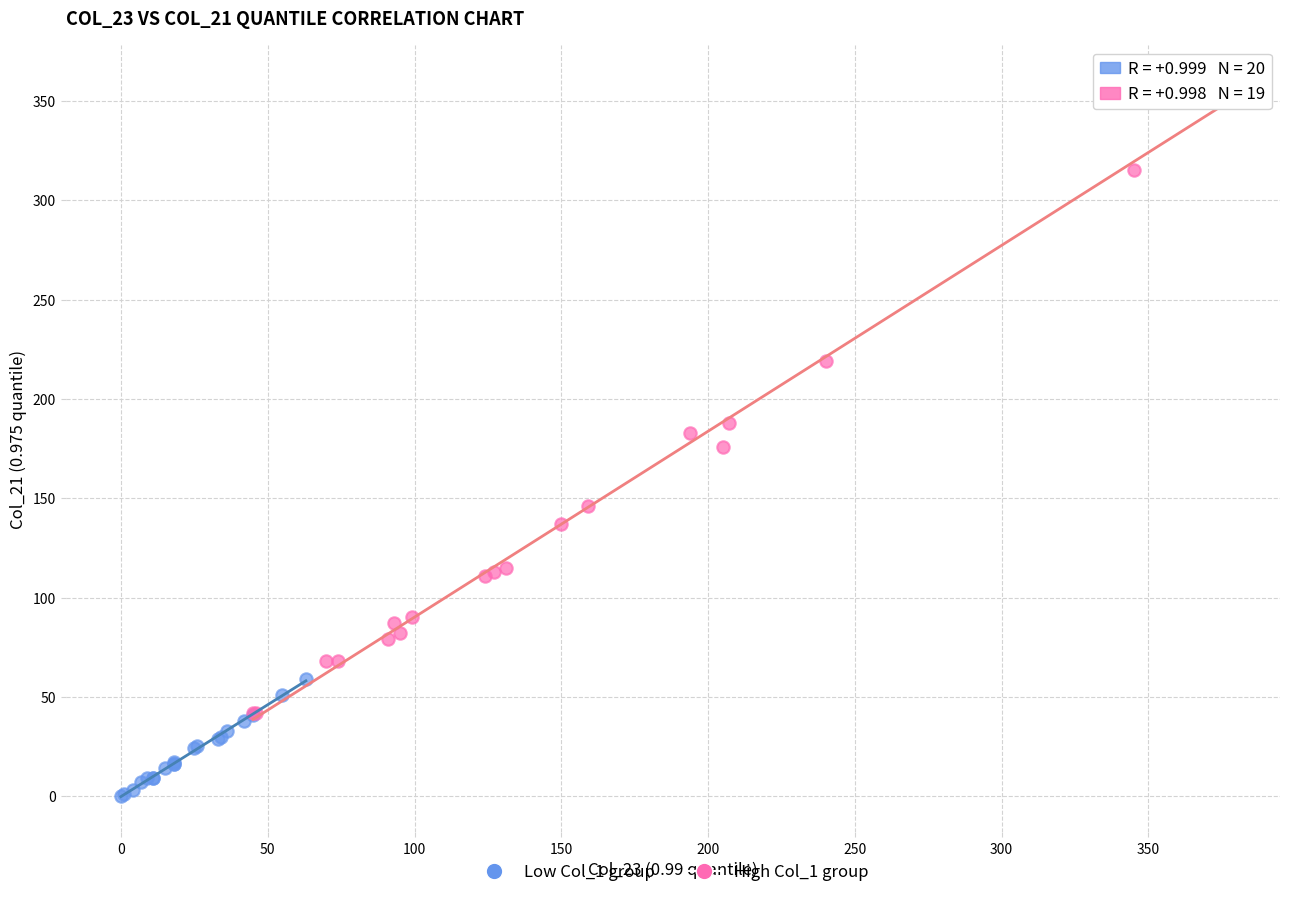

Which series reaches the minimum Y coordinate?

Low Col_1 group